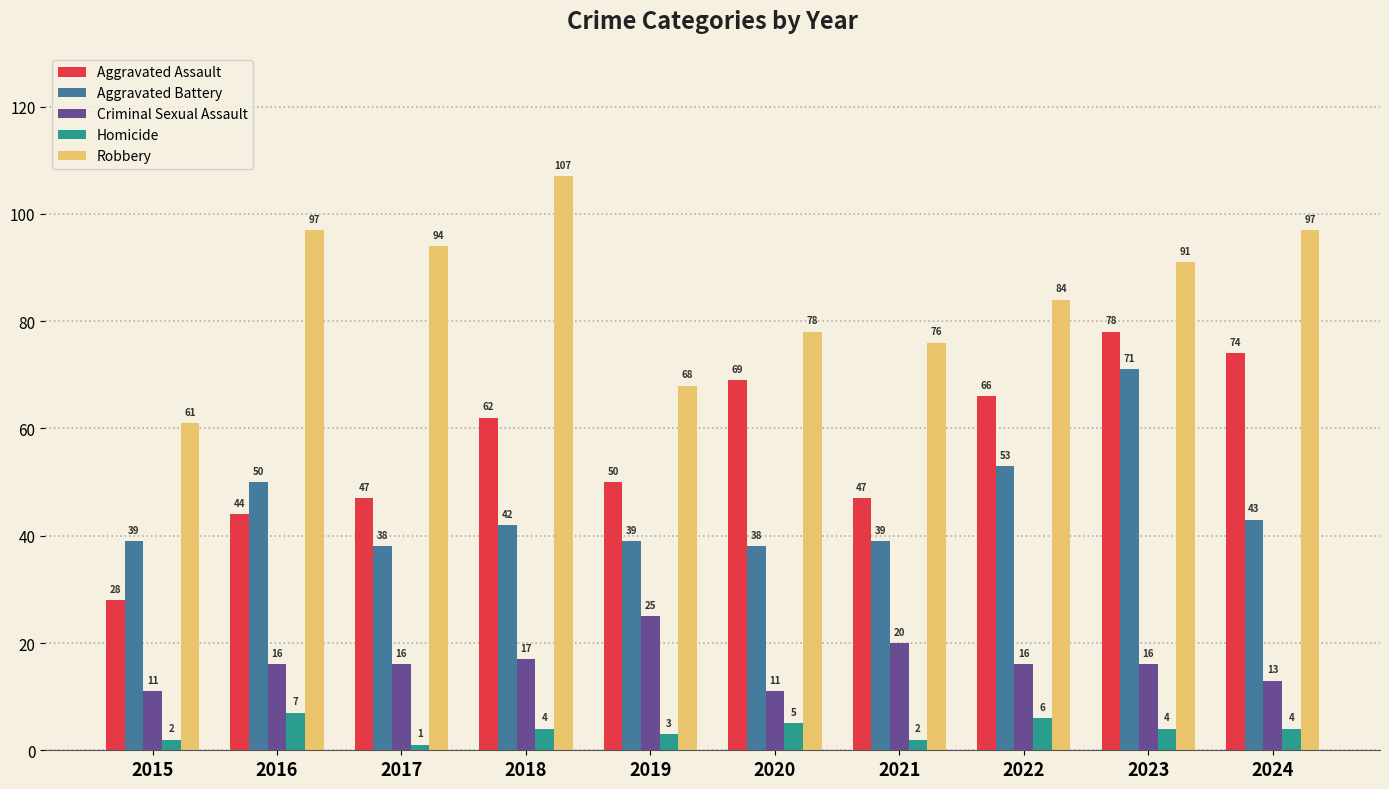

What is the difference between the maximum and minimum values in the Criminal Sexual Assault series?

14